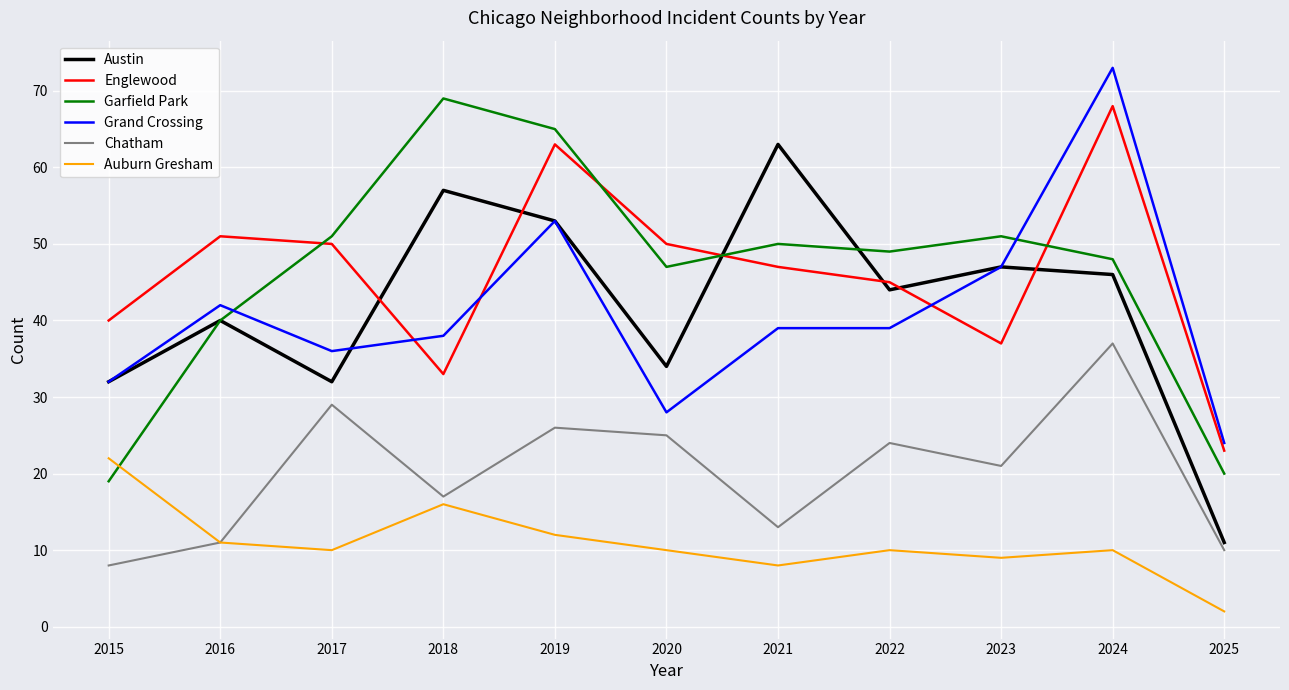

What is the approximate value of Garfield Park at 2025, to the nearest 5?

20